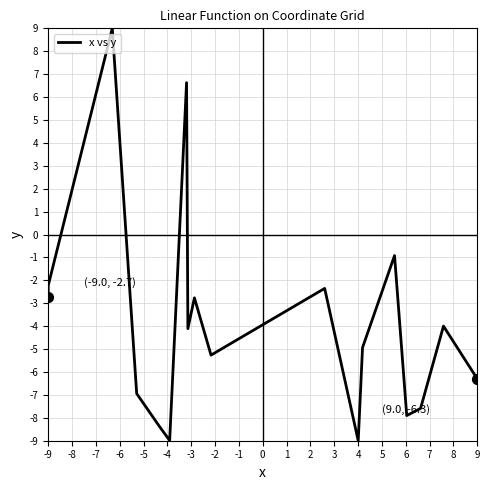

What is the difference between the maximum and minimum values?

18.0